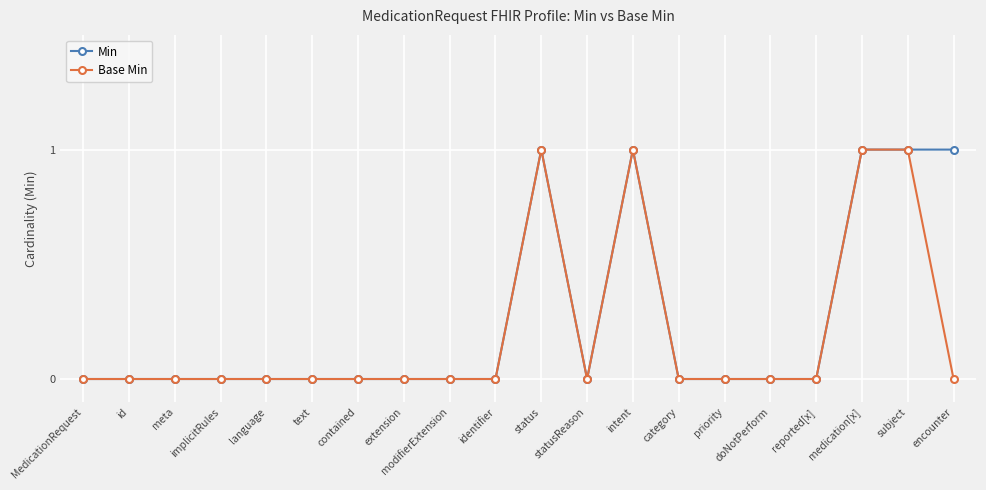

Which series changed the most between medication[x] and encounter?

Base Min